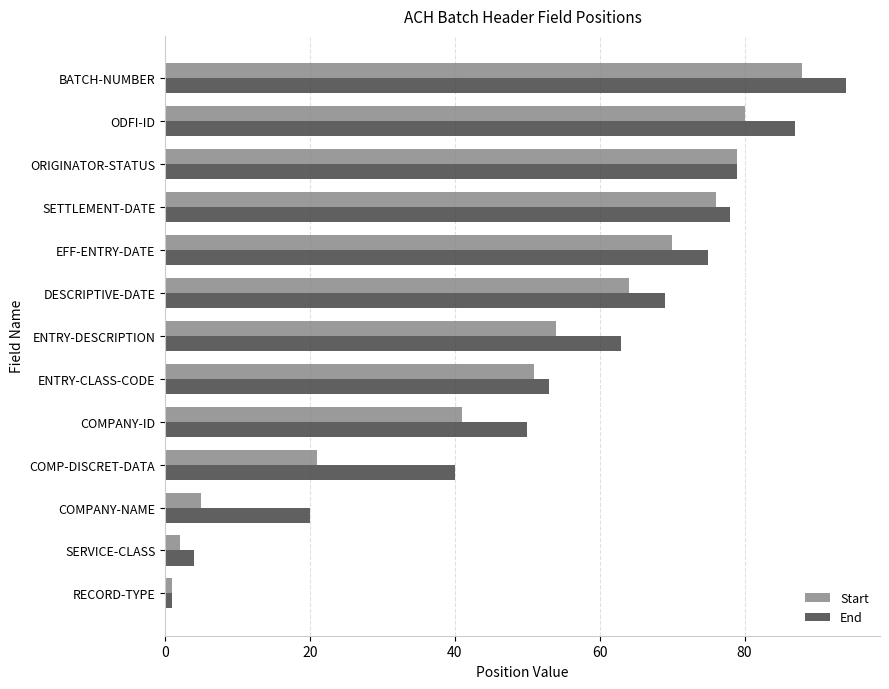

What is the average value of the Start series?

49